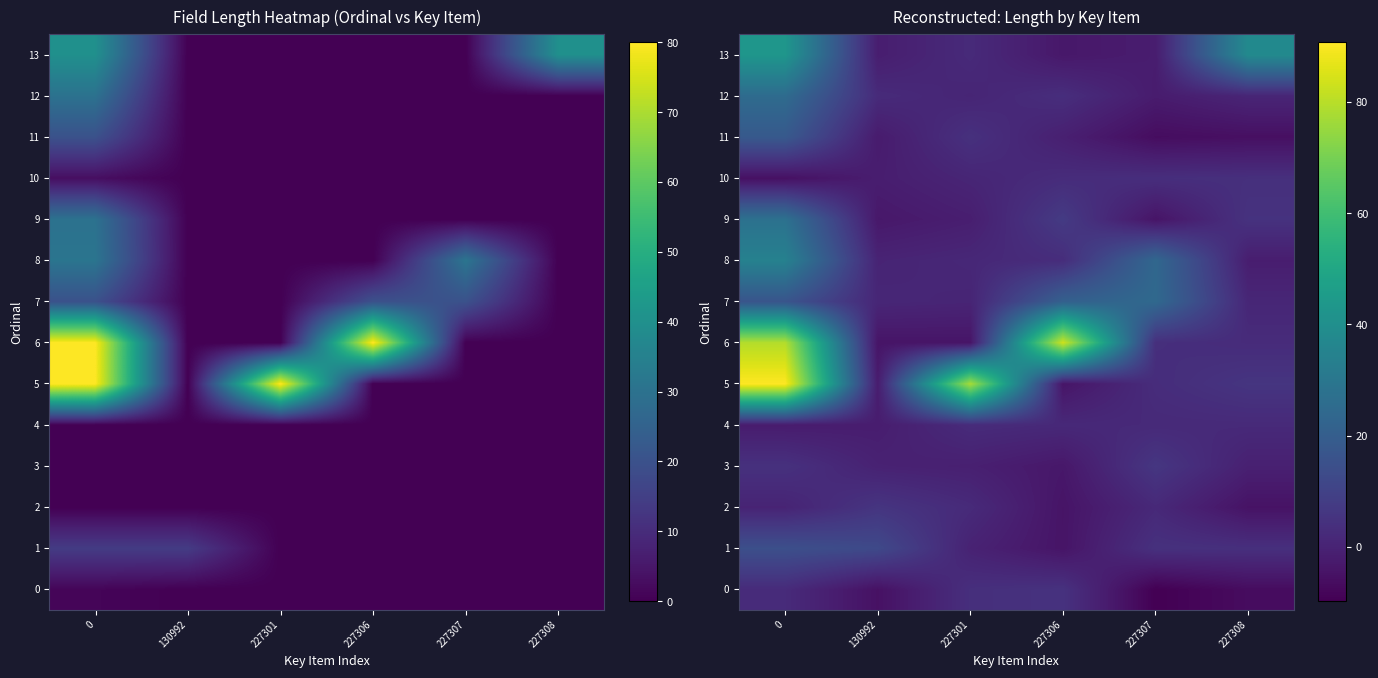

Rank the series at 130992 from highest to lowest value.

1, 2, 12, 7, 8, 3, 13, 10, 4, 5, 11, 9, 6, 0